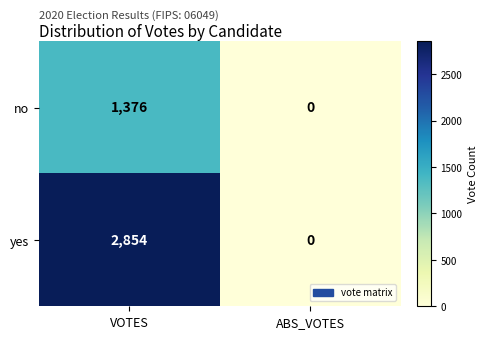

List the series in order of their overall mean, lowest first.

no, yes